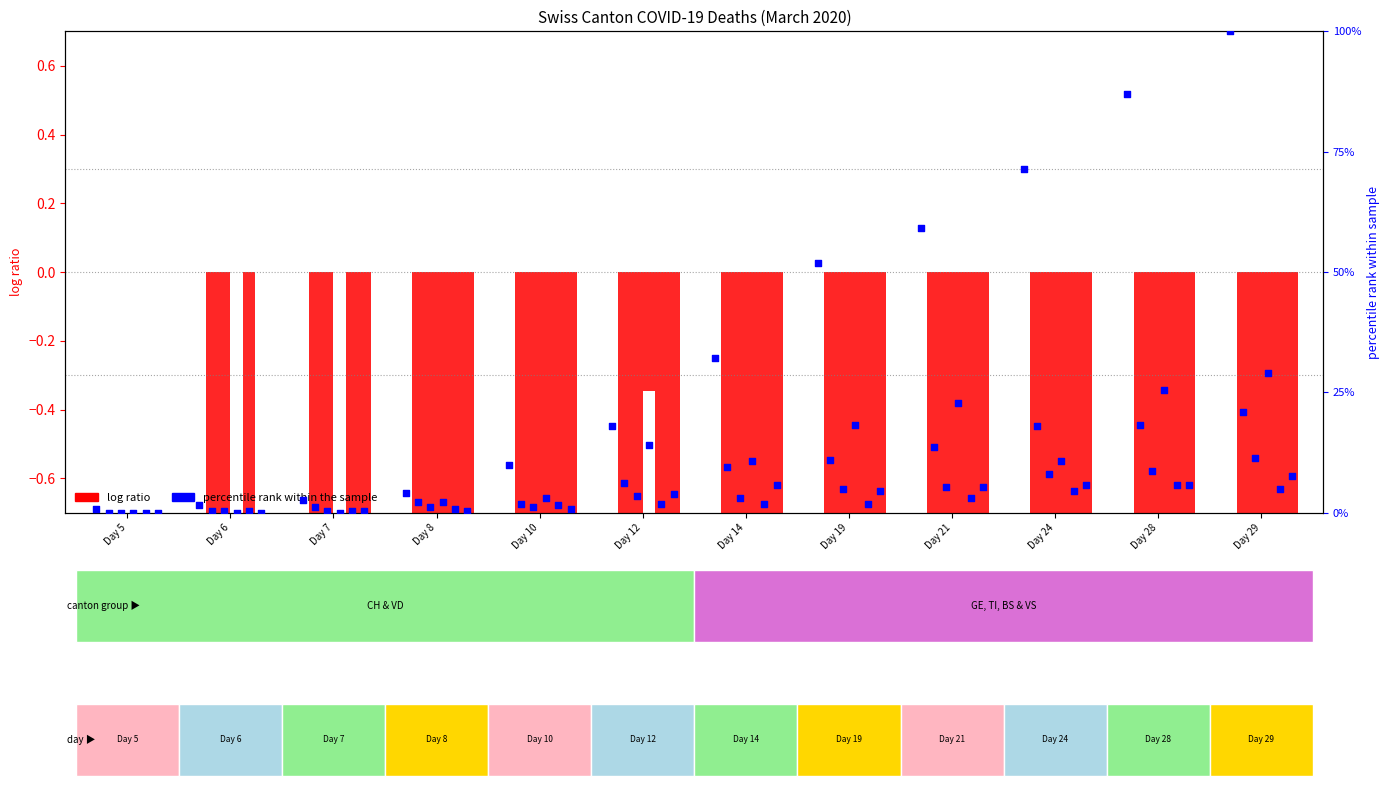

At how many categories does at least one series exceed 76?

2